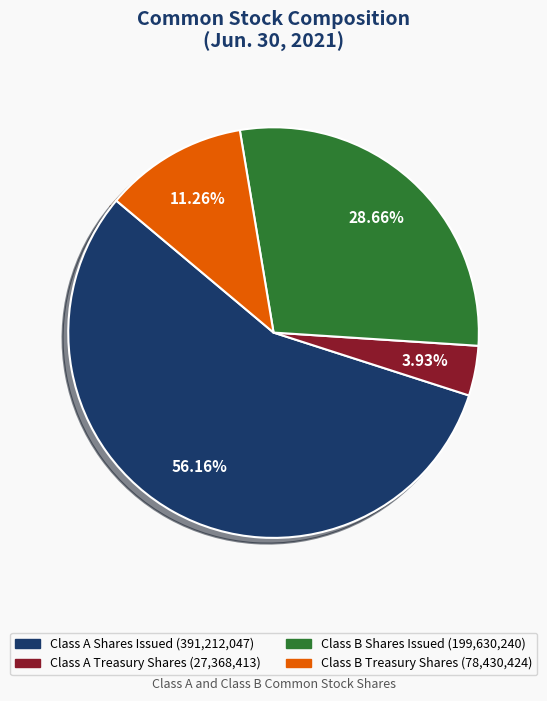

What is the total percentage of Class A Treasury Shares and Class B Treasury Shares?

15.2%